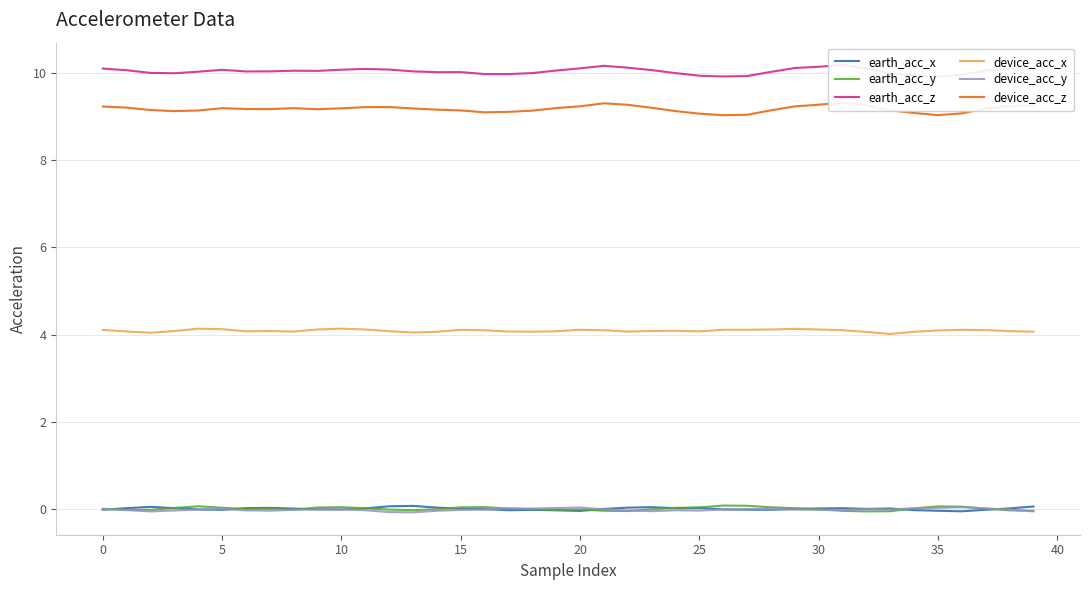

True or false: earth_acc_y and device_acc_x intersect in this chart.

False